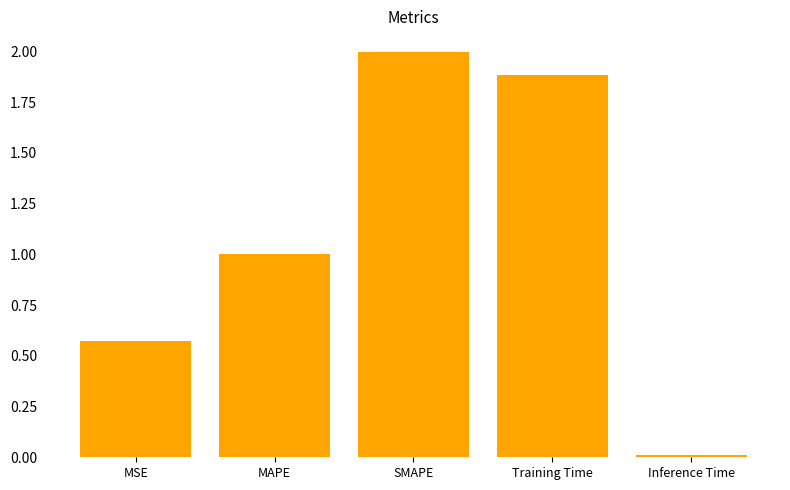

What is the label of the 3rd bar from the right?

SMAPE